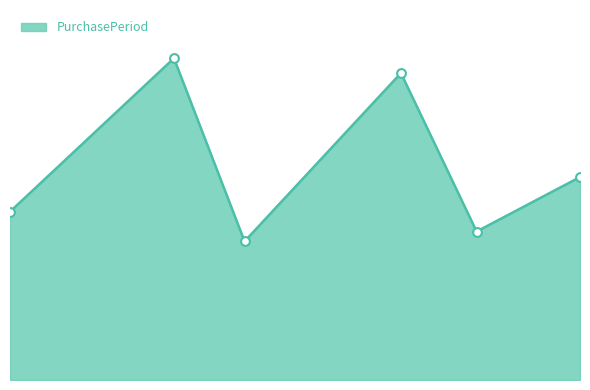

Is this an area chart (filled region under the line)?

Yes